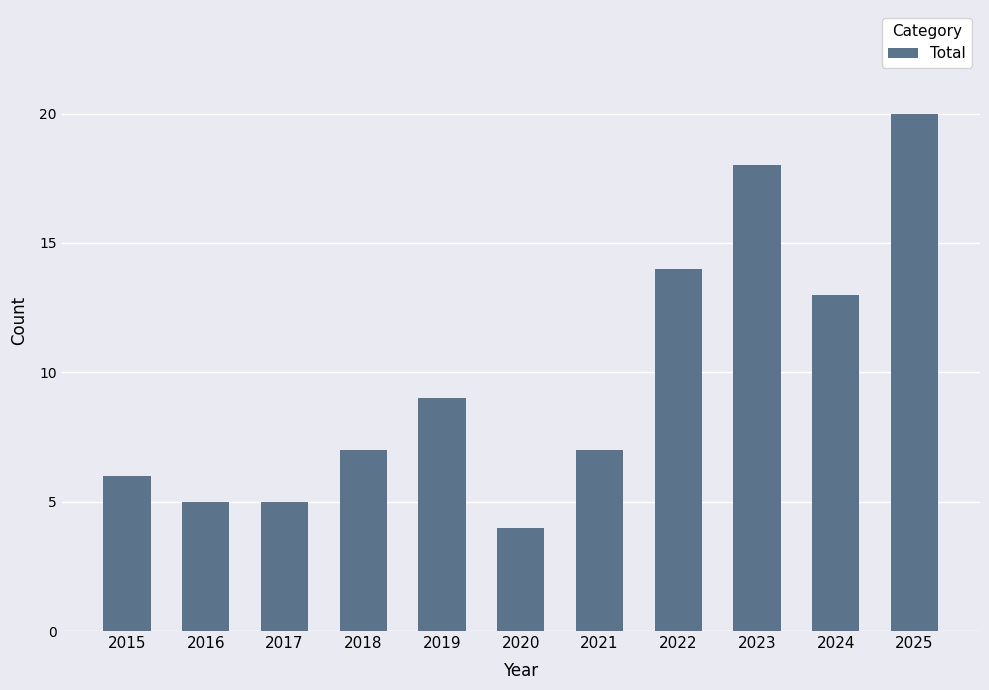

What is the maximum value shown in the chart?

20